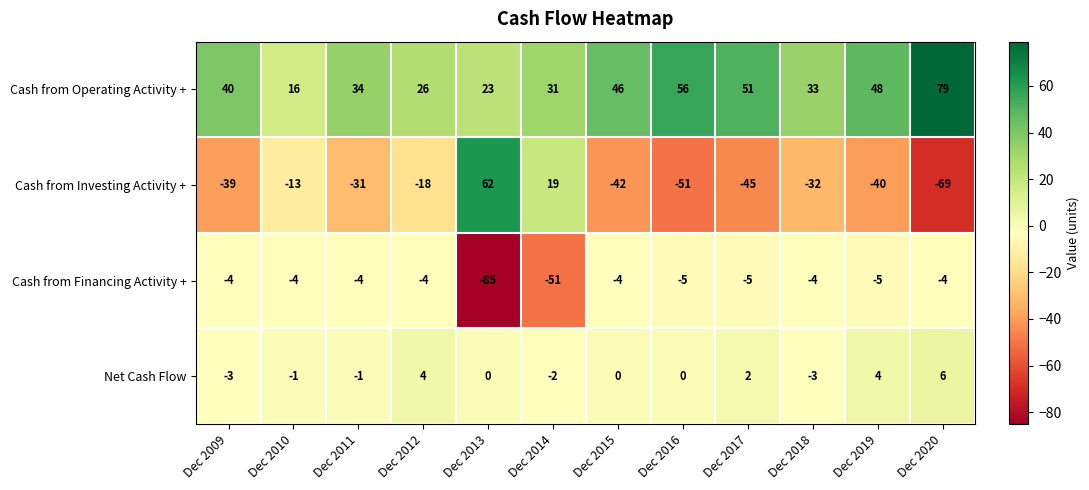

The value of Cash from Operating Activity + at Dec 2013 is 15. True or false?

False